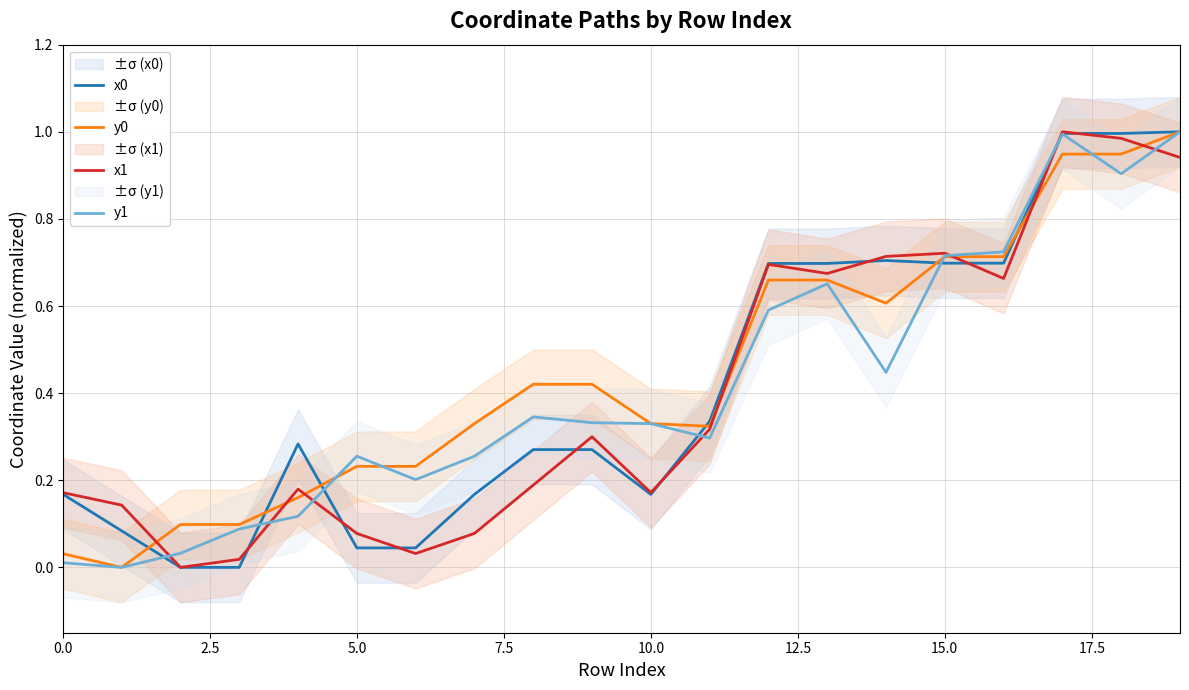

At which category is the sum across all series the highest?

19